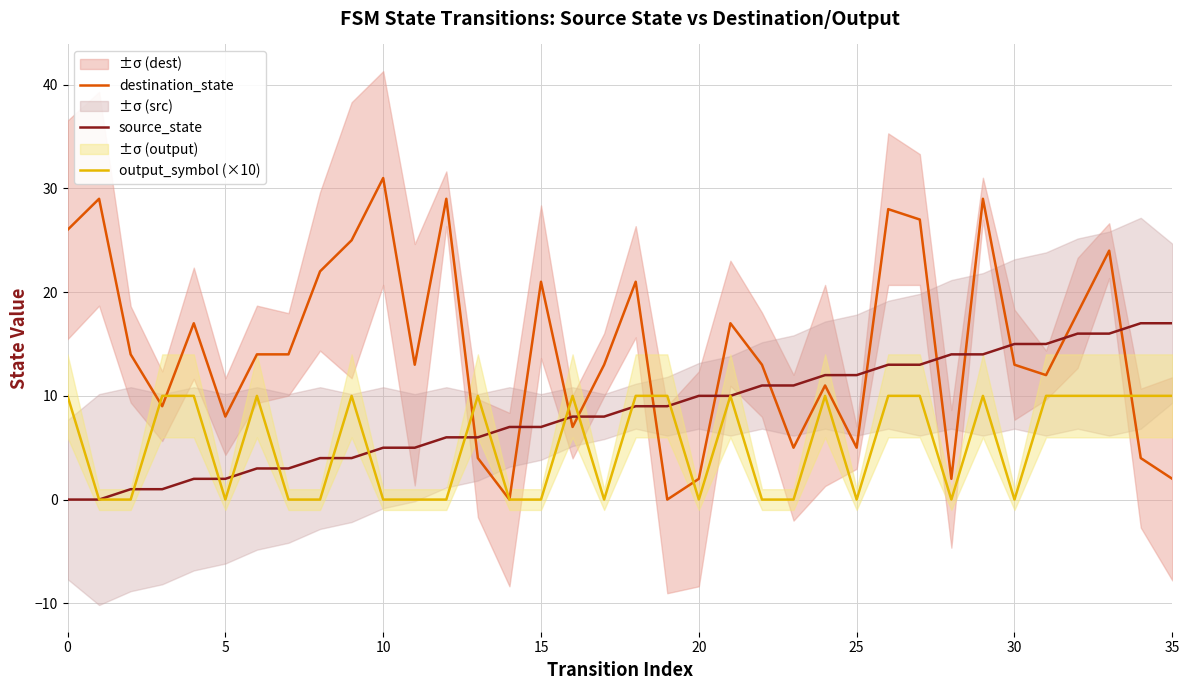

What is the difference between the maximum and minimum values in the output_symbol (×10) series?

10